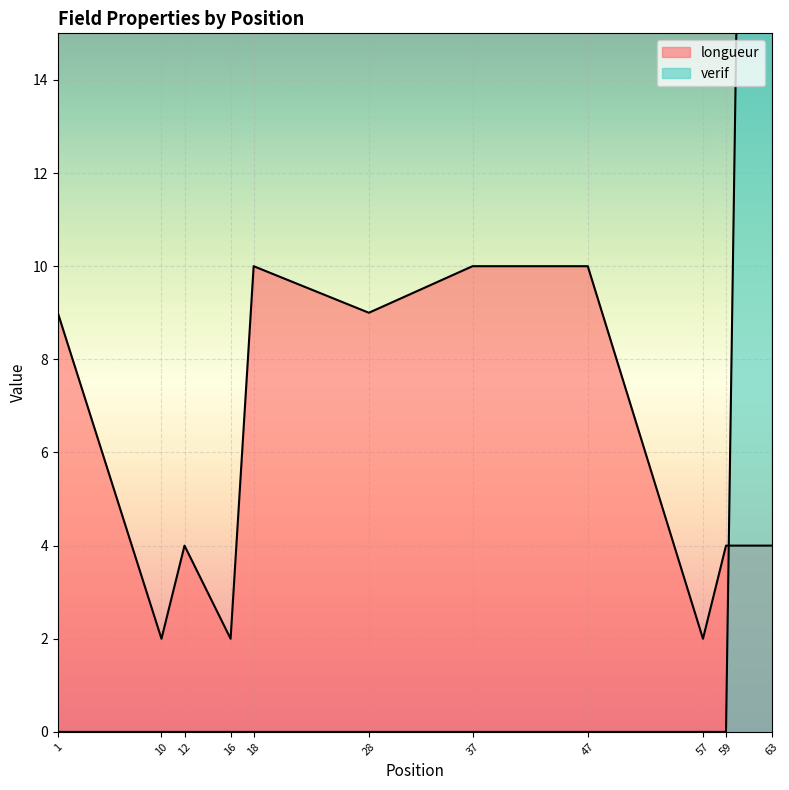

Between 1 and 57, which is larger?

1